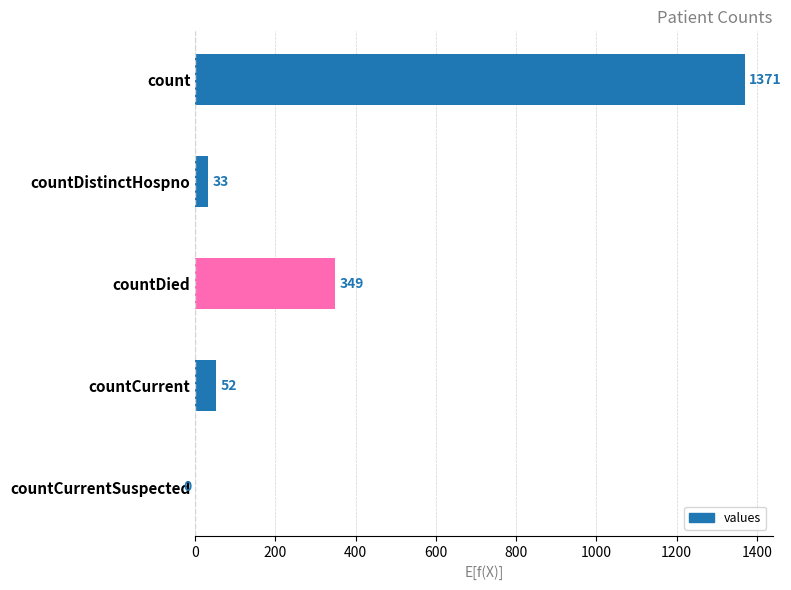

Reading bottom to top, extract all data points from this chart.

countCurrentSuspected=0	countCurrent=52	countDied=349	countDistinctHospno=33	count=1371